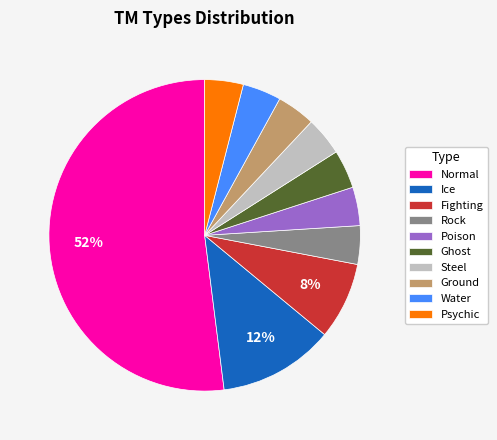

How many slices are in this pie chart?

10